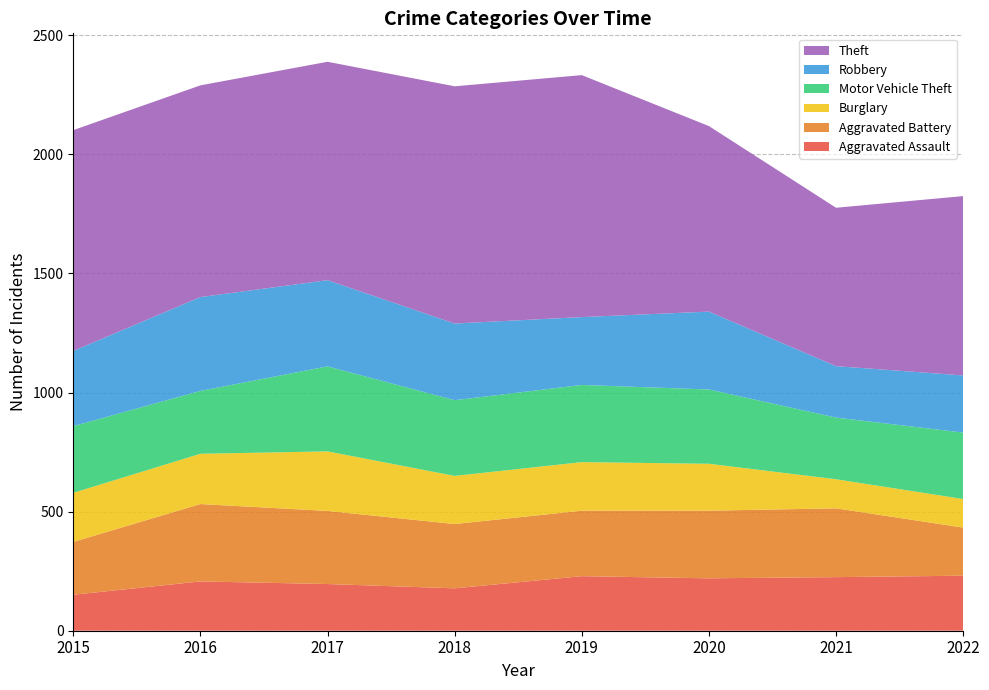

Reading left to right, what are all the values shown in this chart?

Aggravated Assault: 151	207	196	178	229	220	225	231
Aggravated Battery: 222	325	307	270	275	284	289	202
Burglary: 206	211	250	202	204	197	122	120
Motor Vehicle Theft: 280	264	357	318	324	312	259	279
Robbery: 316	394	362	322	285	327	216	240
Theft: 927	889	917	996	1016	779	665	753